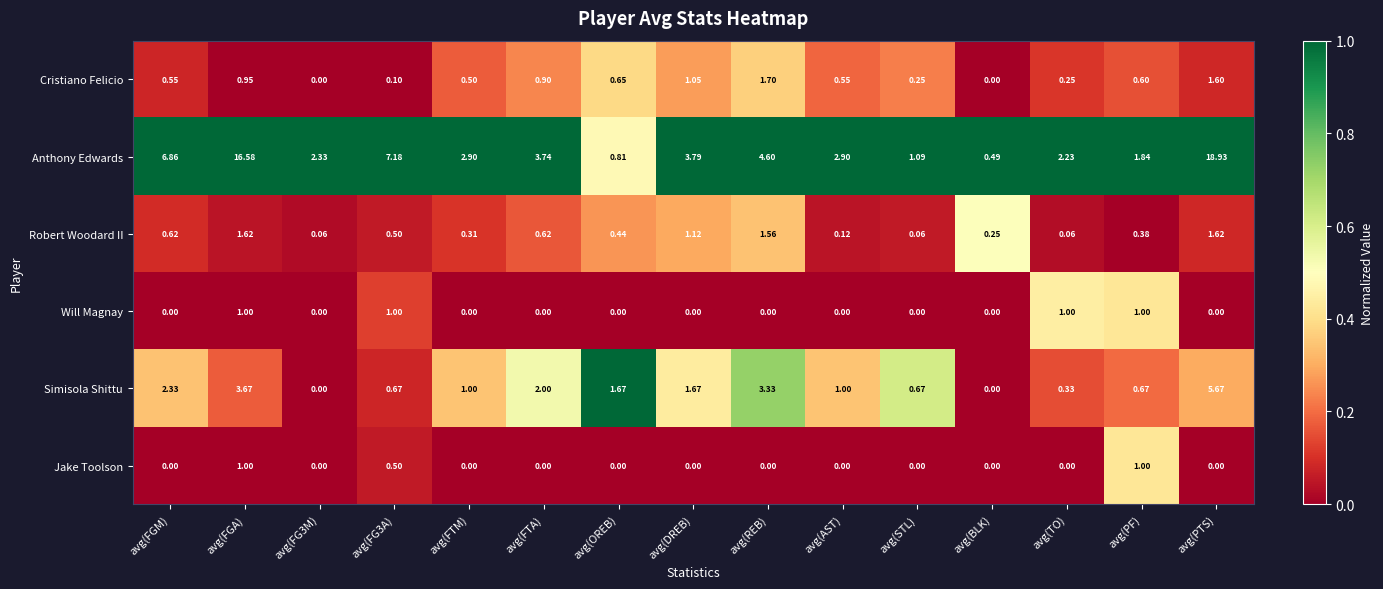

Which series has the widest spread of values?

Anthony Edwards